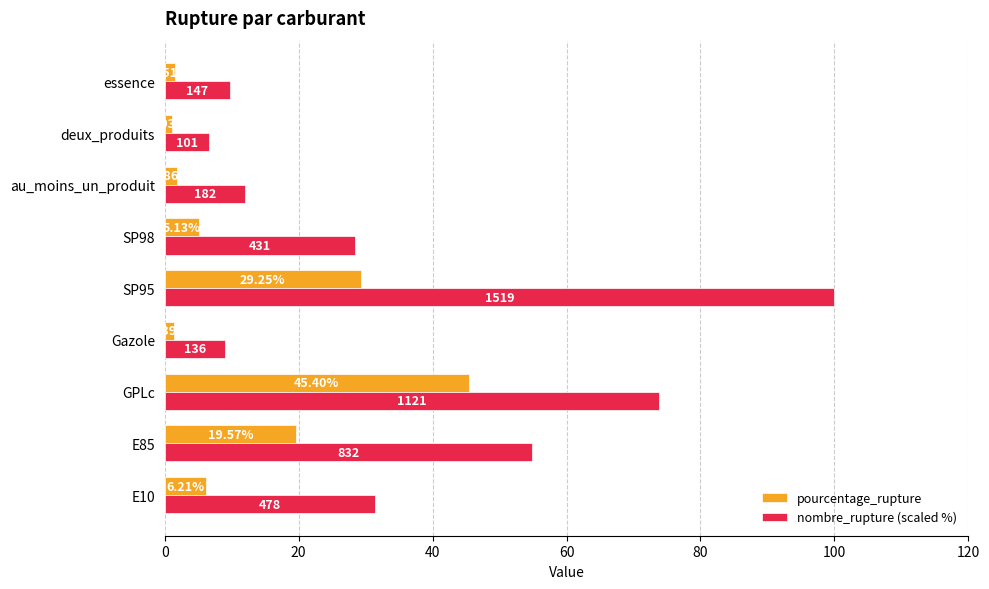

Is the value of pourcentage_rupture at GPLc greater than the value of nombre_rupture (scaled %) at deux_produits?

Yes